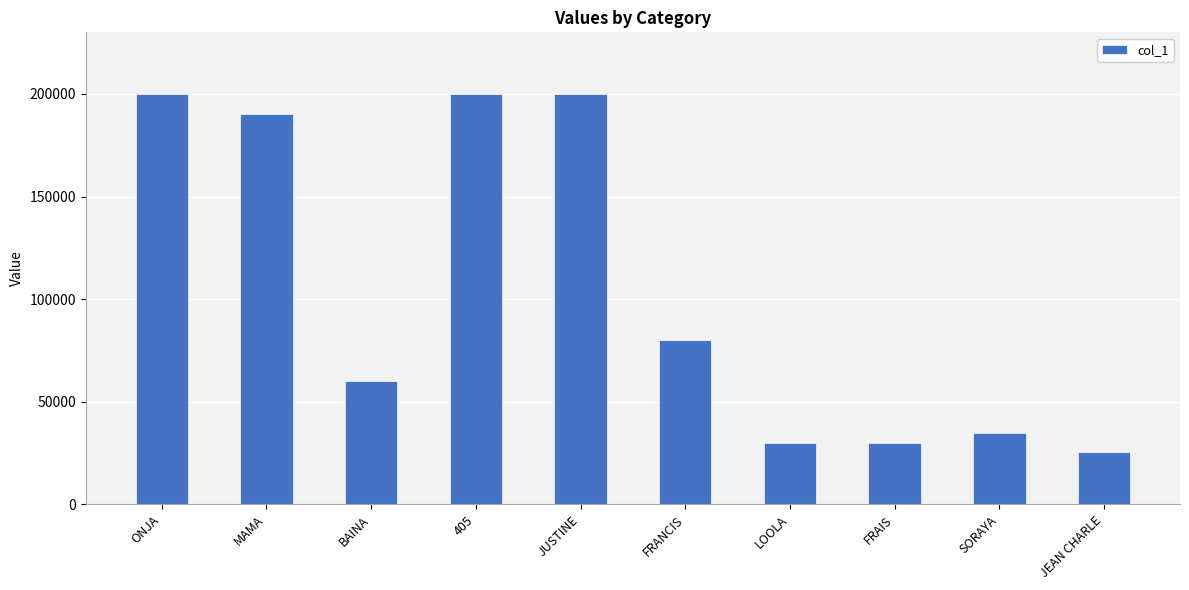

What is the greatest value displayed?

200000